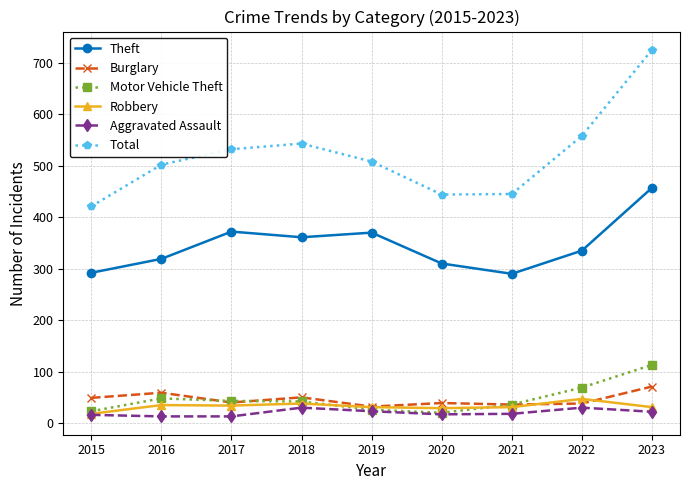

List the series in order of their peak value, highest first.

Total, Theft, Motor Vehicle Theft, Burglary, Robbery, Aggravated Assault